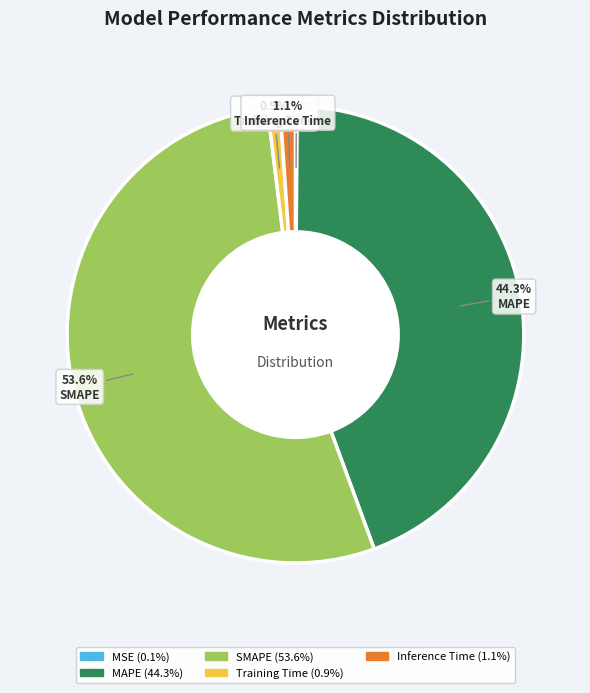

Is SMAPE the majority of the pie?

Yes